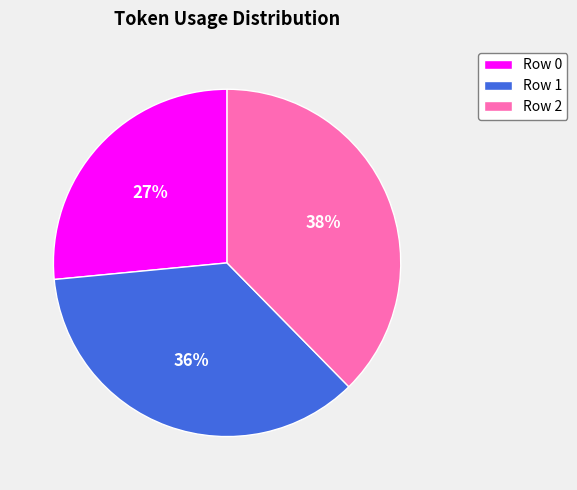

The Row 1 slice represents 36% of the pie. True or false?

True